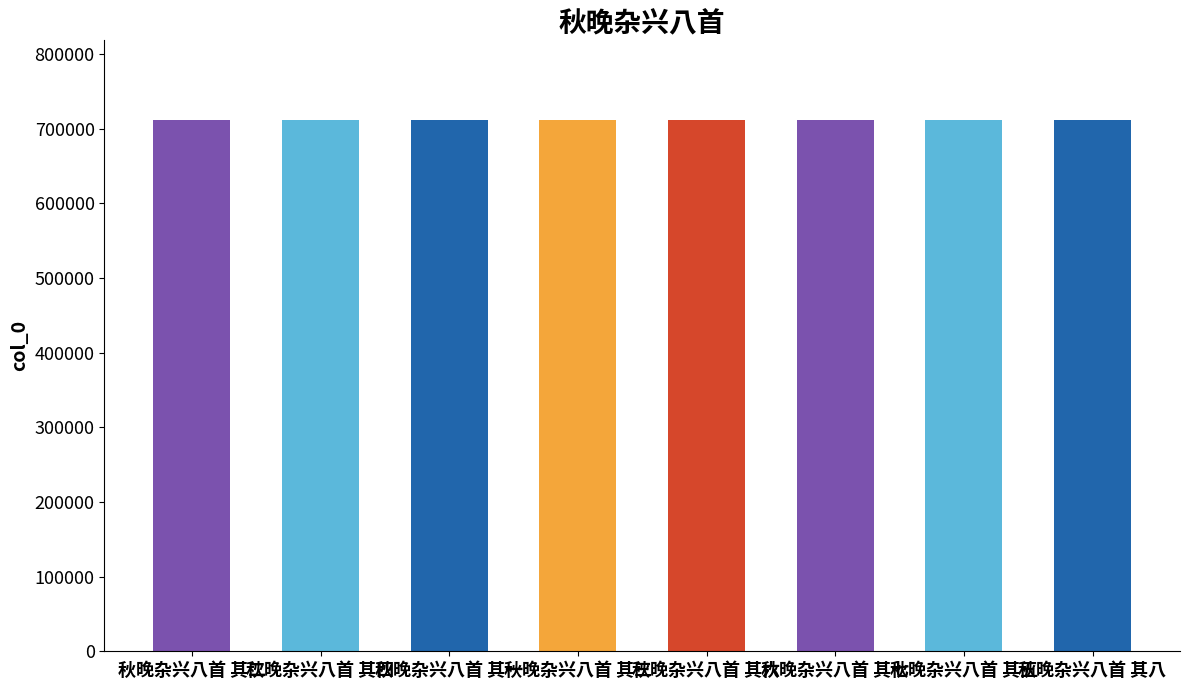

What is the value of the 2nd bar from the left?

711818